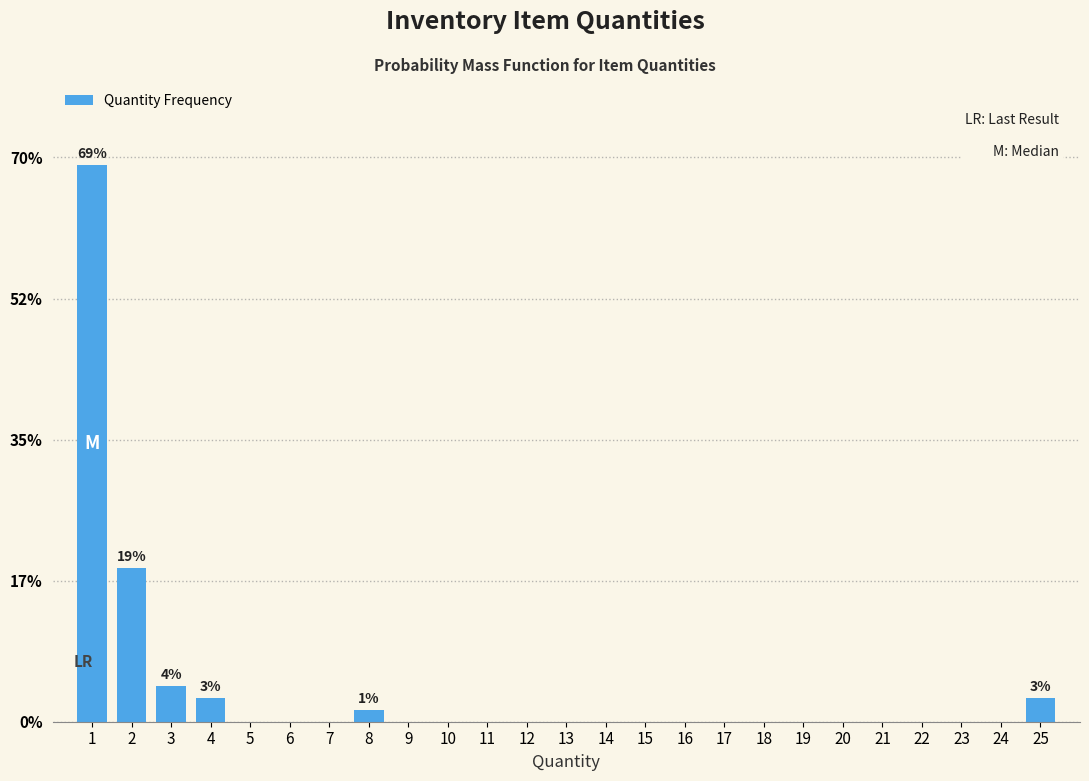

Over which range of the x-axis is the bar tallest?

0.5 to 1.5